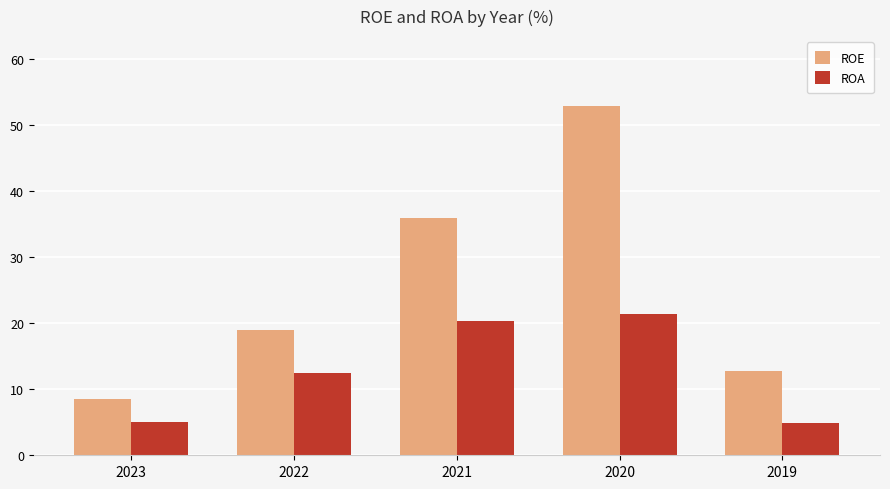

Rank the series by their maximum value, from highest to lowest.

ROE, ROA